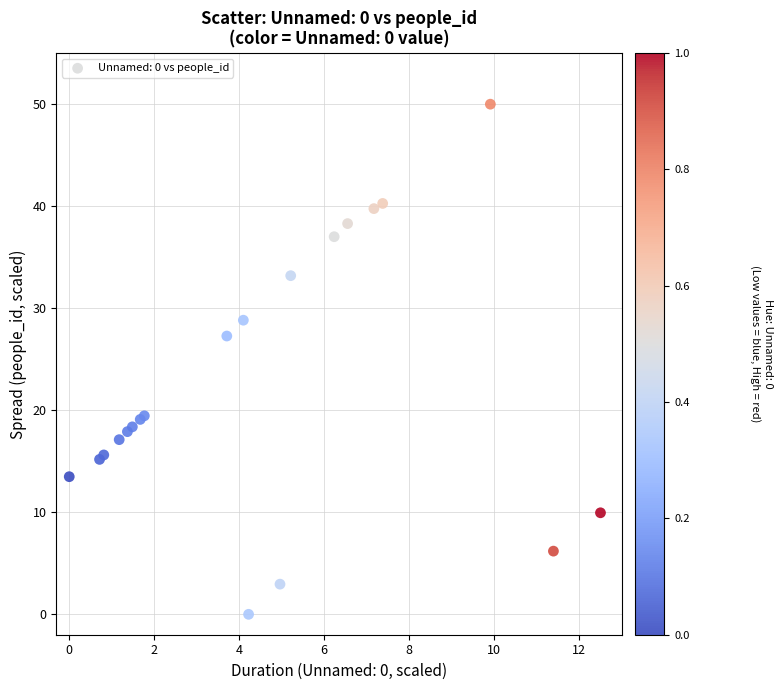

What Y value in the scatter plot is closest to 25?

27.3